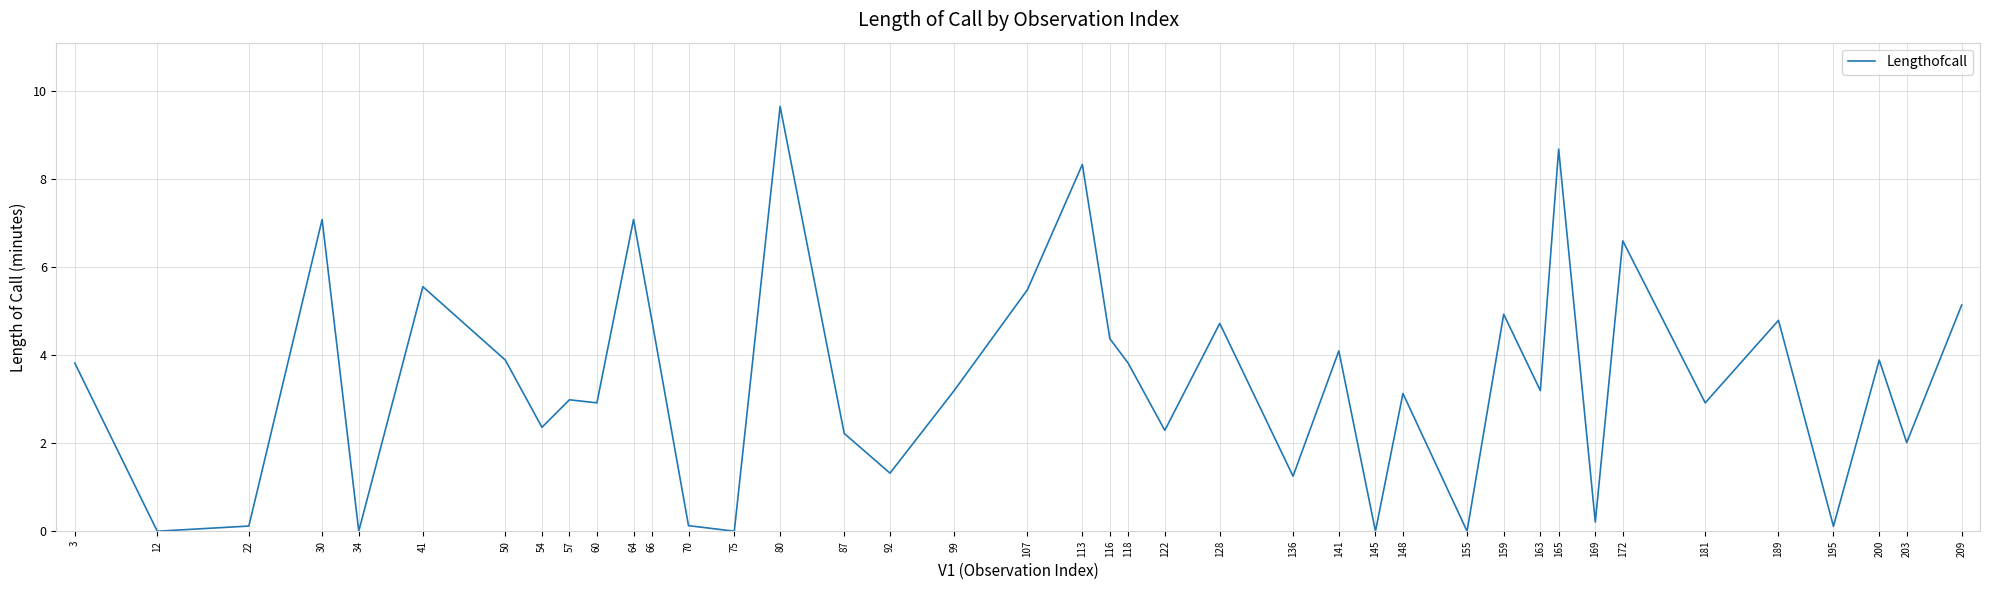

The chart shows a value of 2.0 at 136. True or false?

False